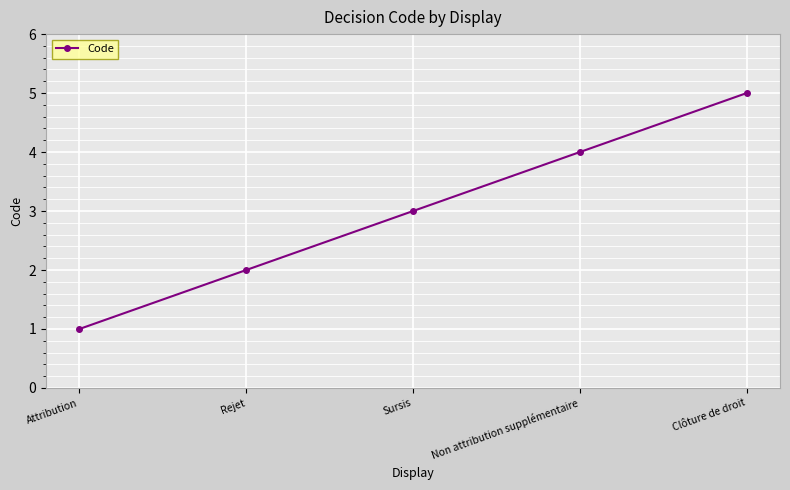

What is the change in value from Sursis to Clôture de droit?

+2